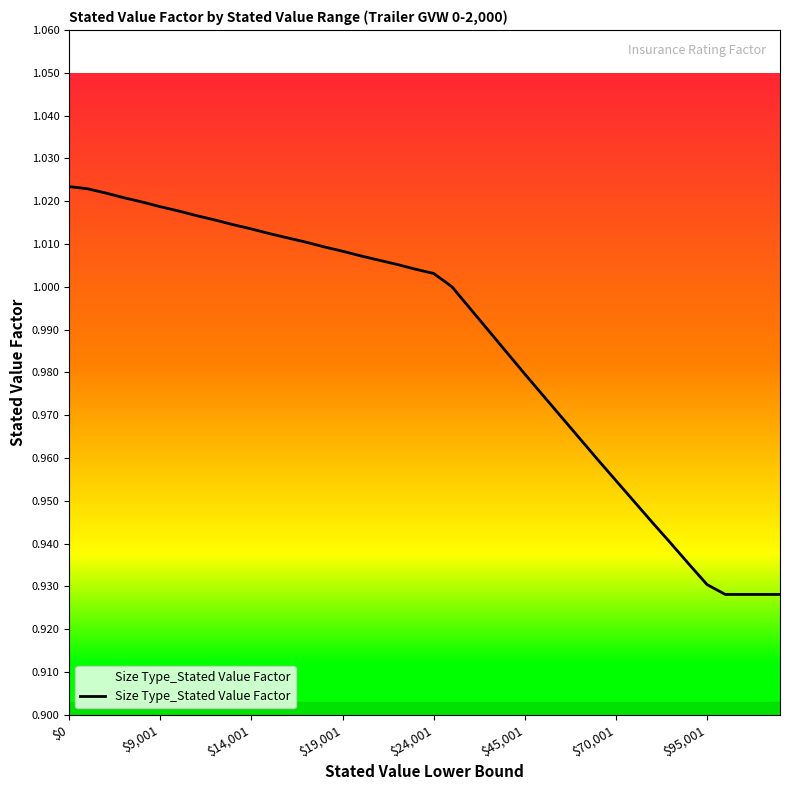

How many lines are shown in the chart?

1